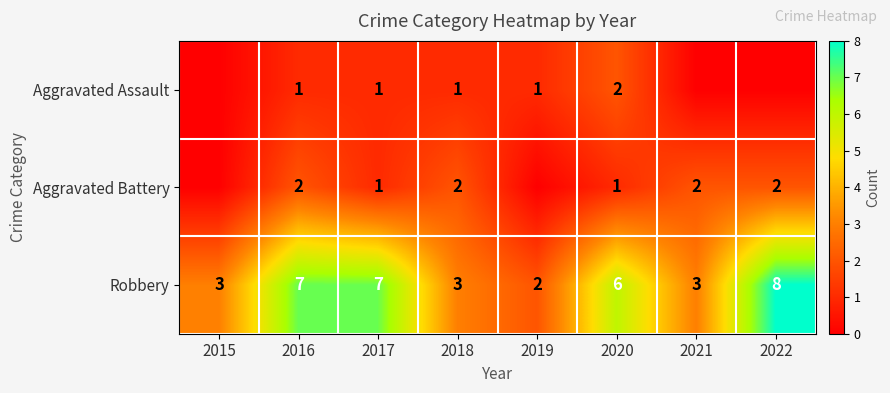

What is the total value across all series at 2016?

10